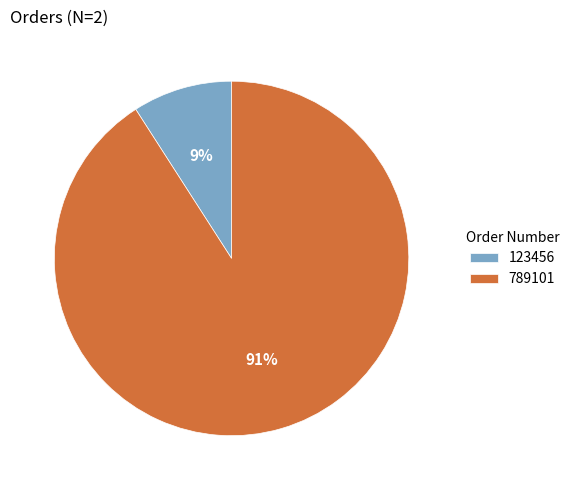

Rank the categories by value from highest to lowest.

789101, 123456